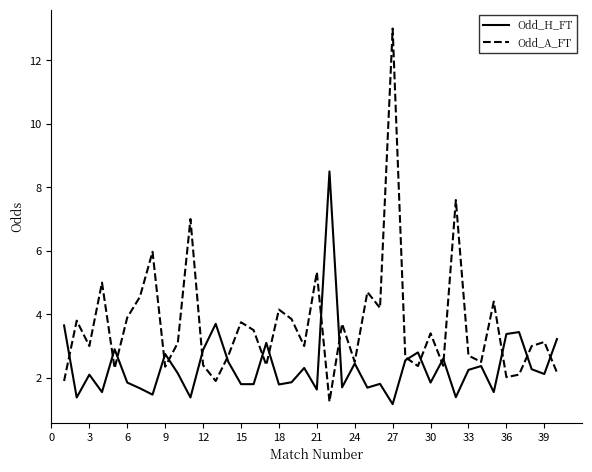

Rank the series by their maximum value, from highest to lowest.

Odd_A_FT, Odd_H_FT